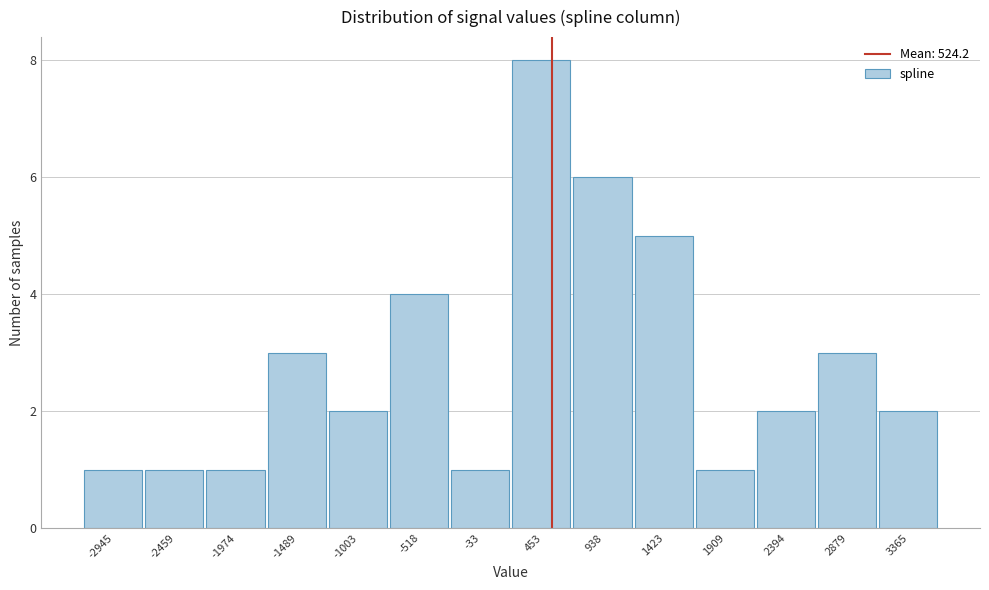

Reading left to right, transcribe this chart: for each bar, give the range it covers on the x-axis and its height. Neither the bar edges nor the heights are printed on the chart, so give them approximately, as read against the axes.

-3200 to -2700: 1
-2700 to -2200: 1
-2200 to -1750: 1
-1750 to -1250: 3
-1250 to -750: 2
-750 to -300: 4
-300 to 200: 1
200 to 700: 8
700 to 1200: 6
1200 to 1650: 5
1650 to 2150: 1
2150 to 2650: 2
2650 to 3100: 3
3100 to 3600: 2